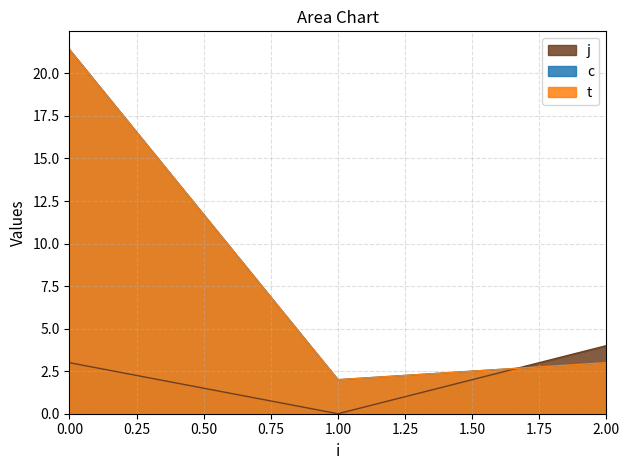

Between 0 and 3, which series saw the biggest shift?

c